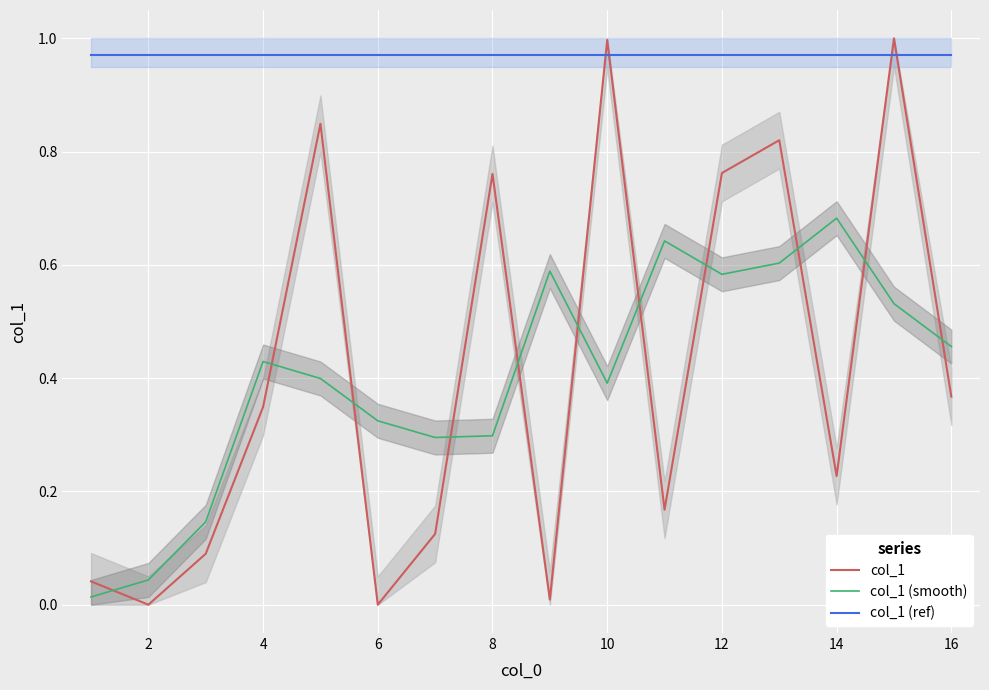

True or false: col_1 (smooth) and col_1 (ref) intersect in this chart.

False